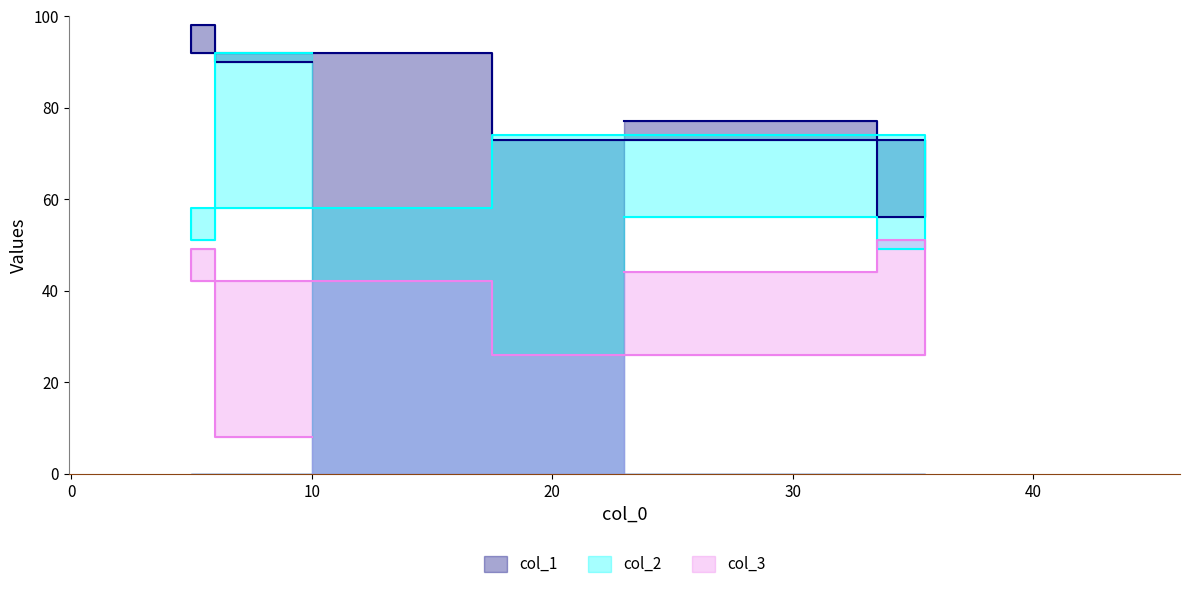

In col_1, how many points are lower than both neighbors (excluding endpoints)?

1